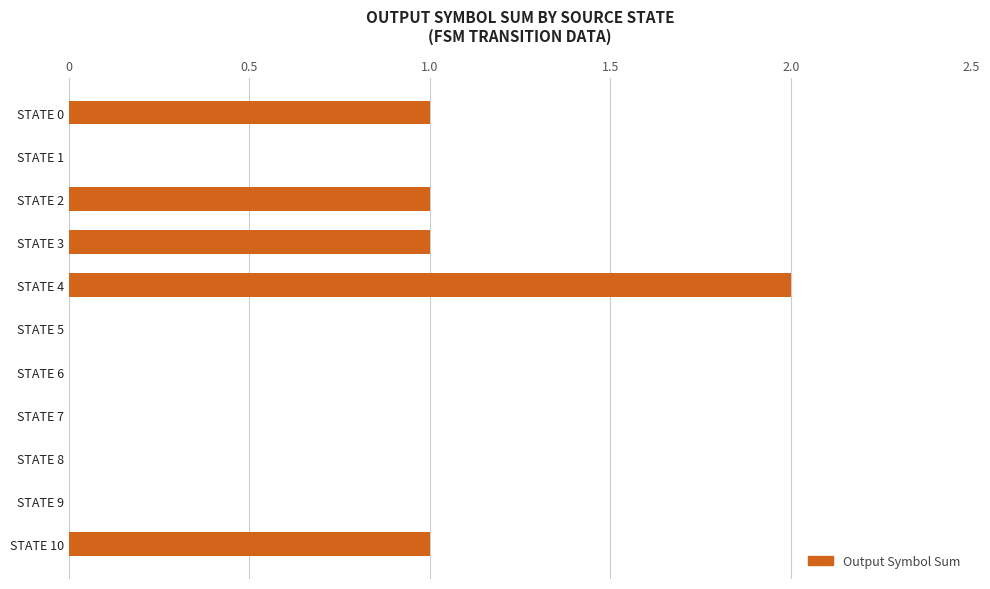

Which label corresponds to the largest value in the chart?

STATE 4